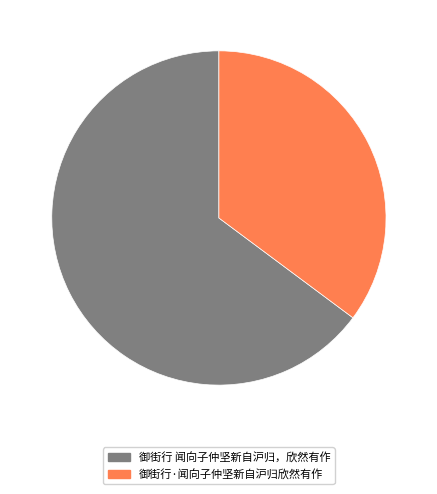

Is there a majority slice in this chart?

Yes